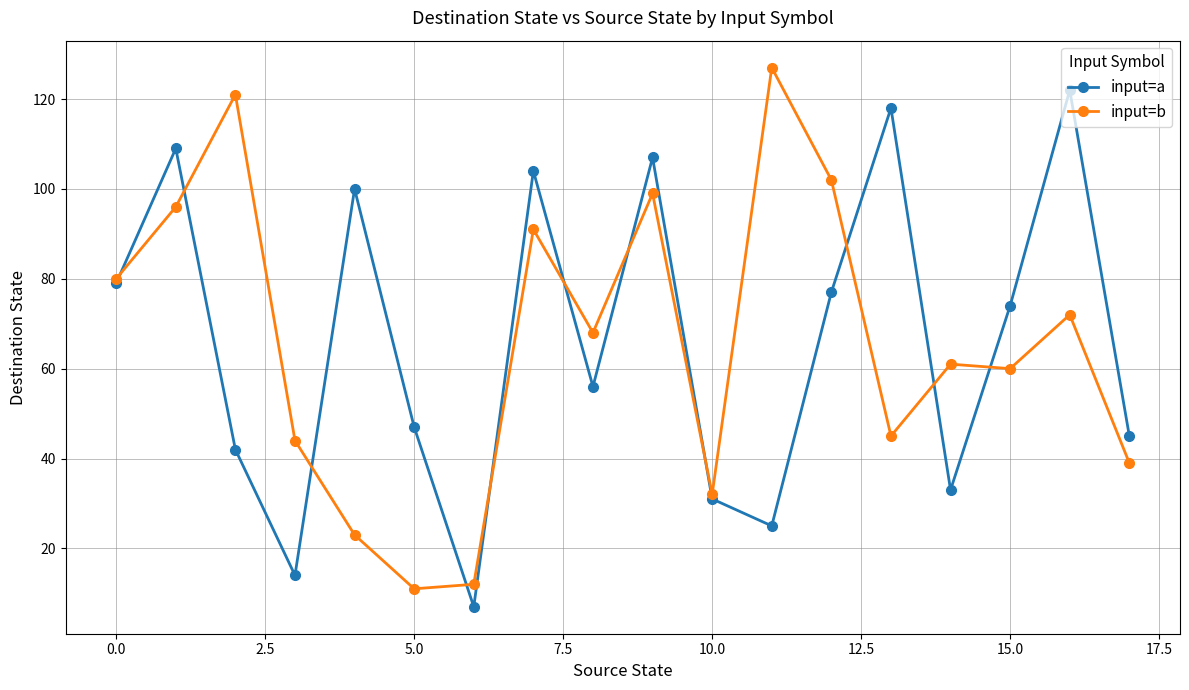

Which series ends up on top after the final intersection of input=b and input=a?

input=a